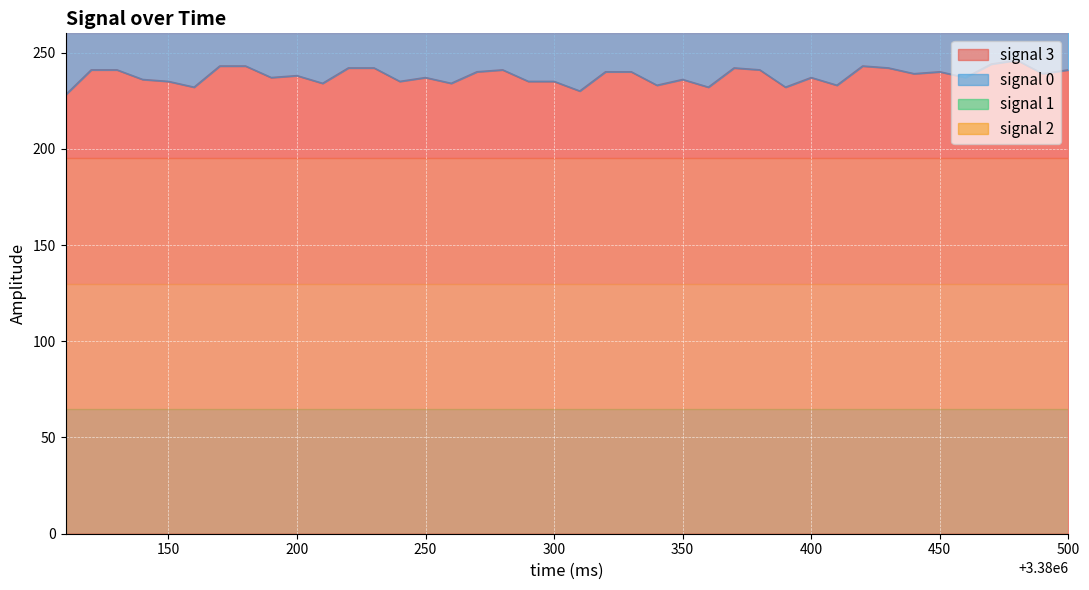

Is the value of signal 1 at 3380300.0 greater than the value of signal 0 at 3380180.0?

No